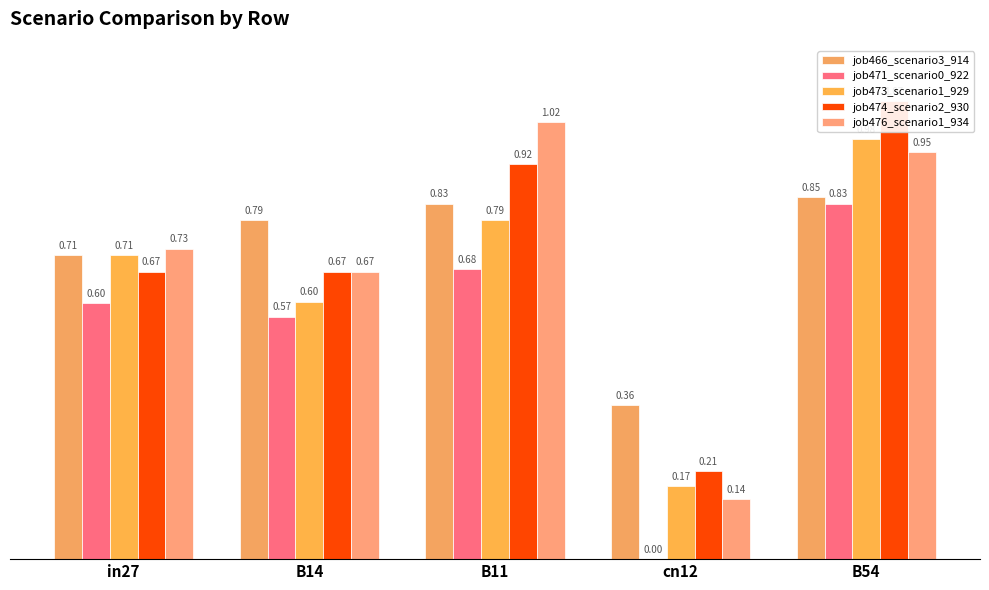

What is the difference between the job476_scenario1_934 values at B14 and in27?

0.1